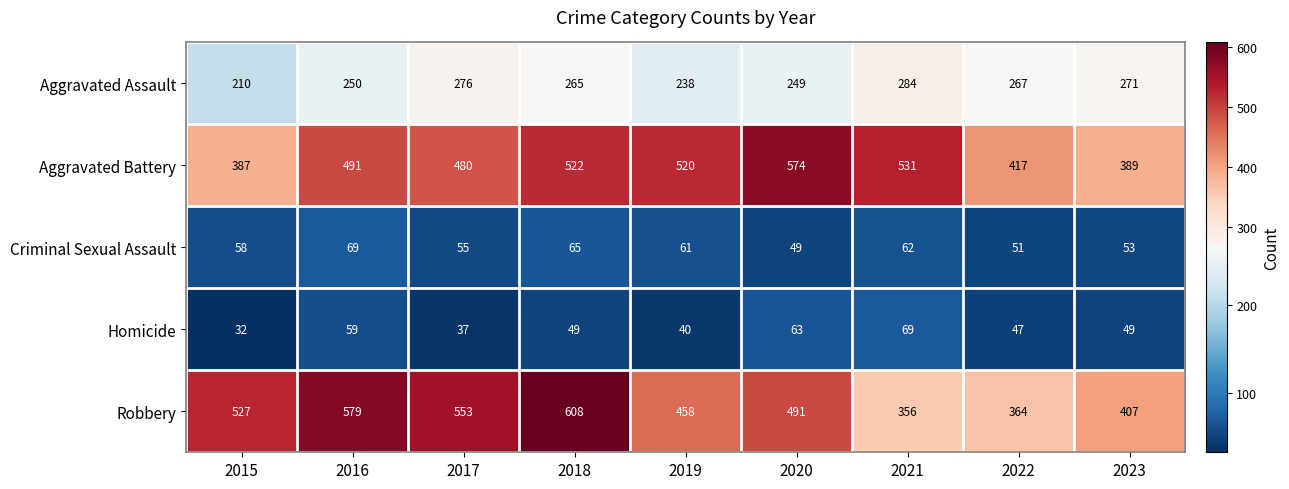

How many data points does each series have?

9